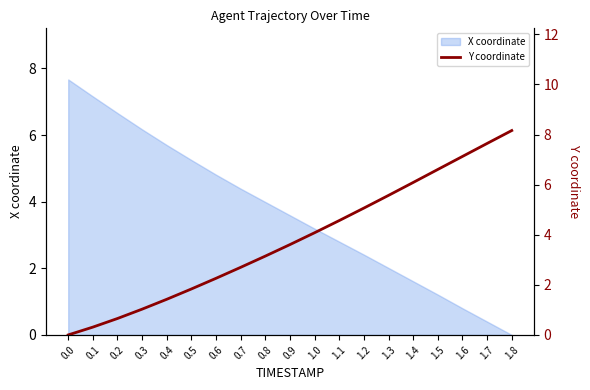

At which label does the data first exceed 3?

0.8